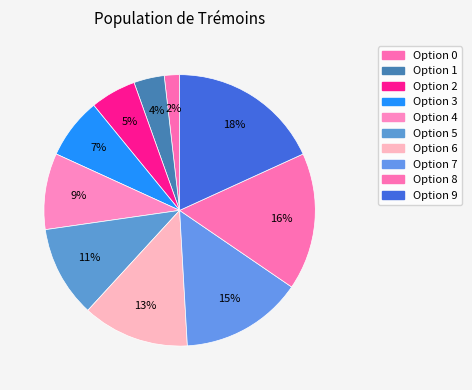

Is the sum of Option 6 and Option 4 greater than half?

No